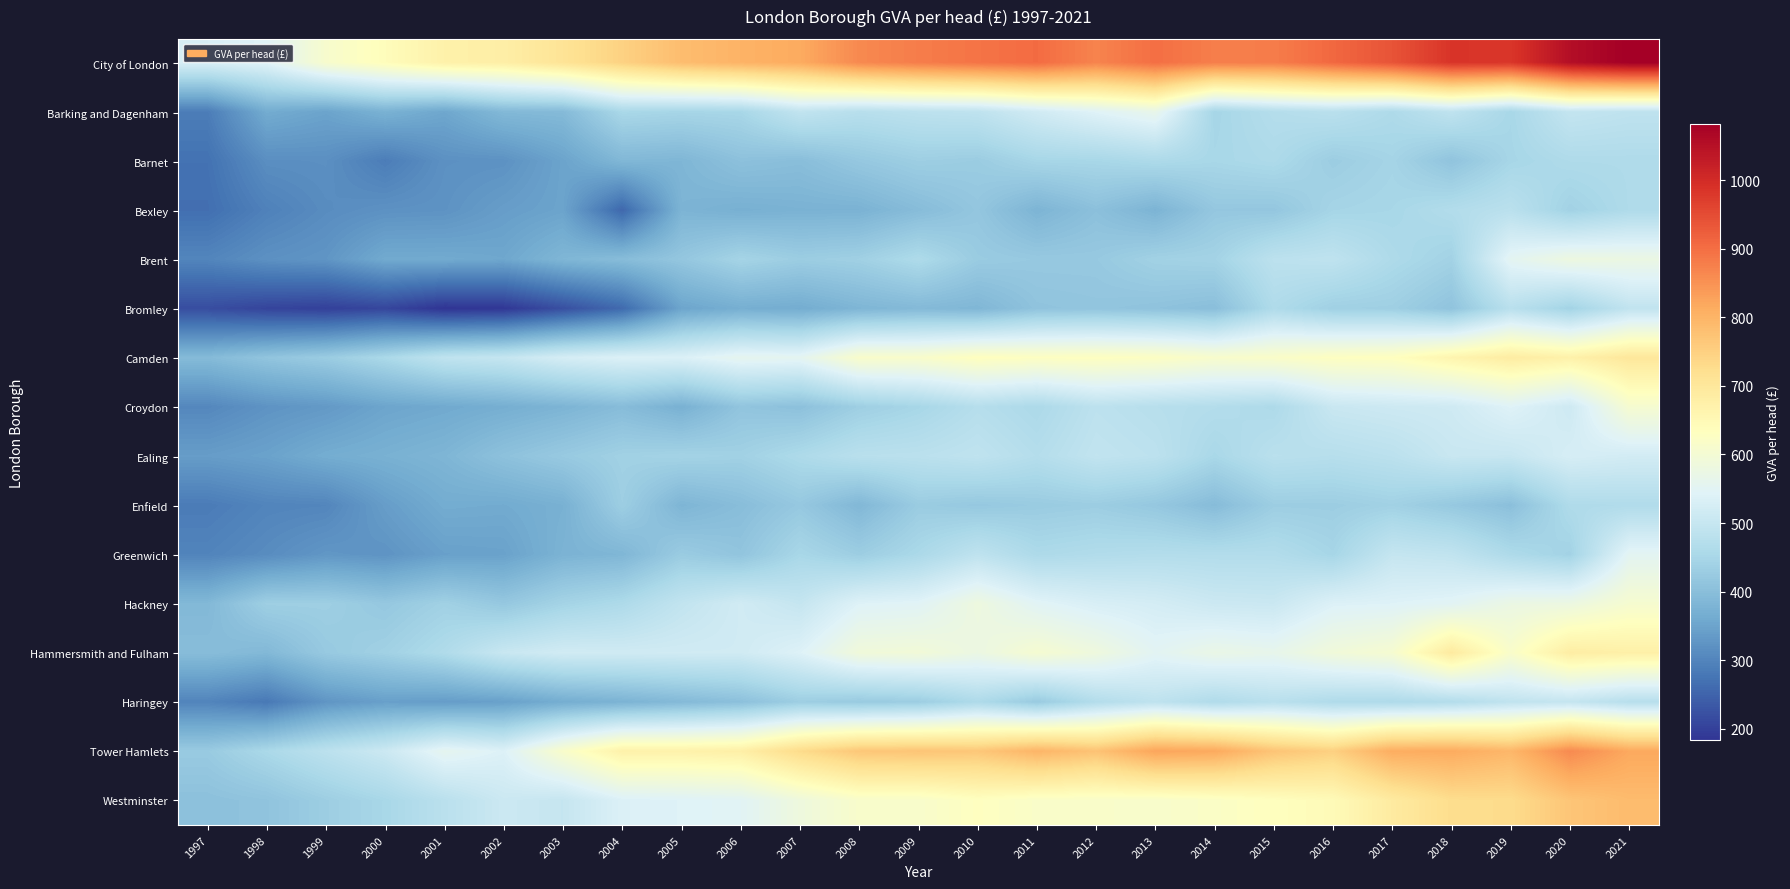

How many series are shown in this chart?

16